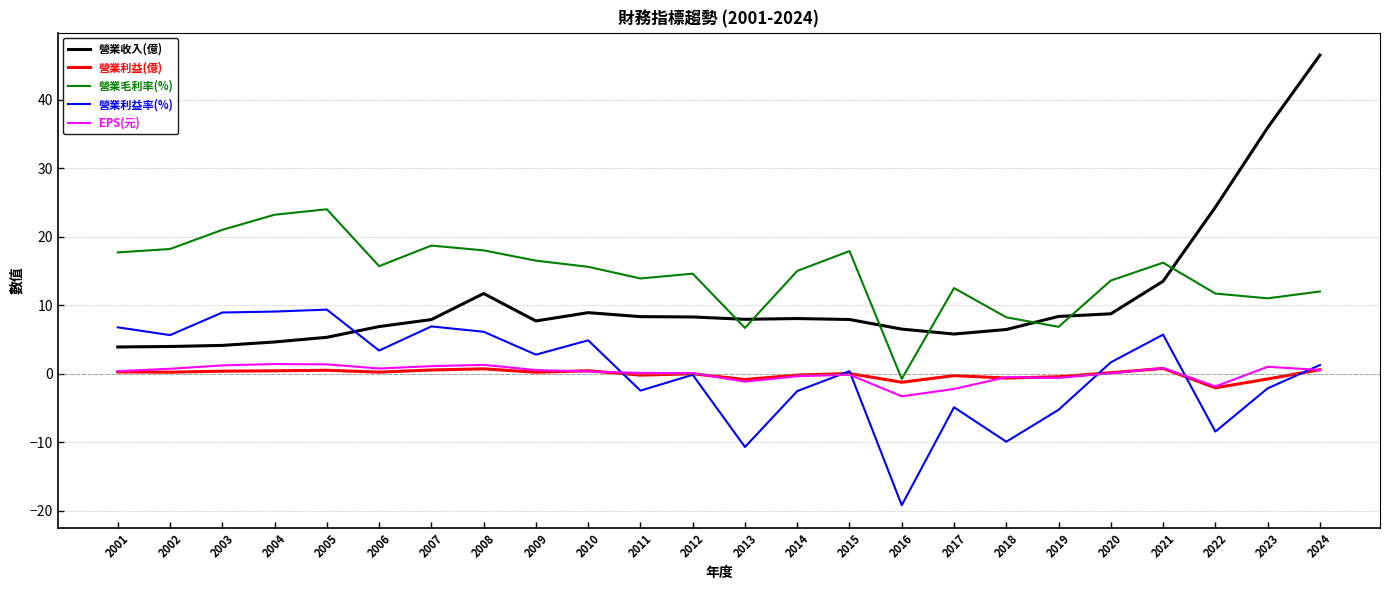

How many intersections are there between 營業收入(億) and 營業毛利率(%)?

7